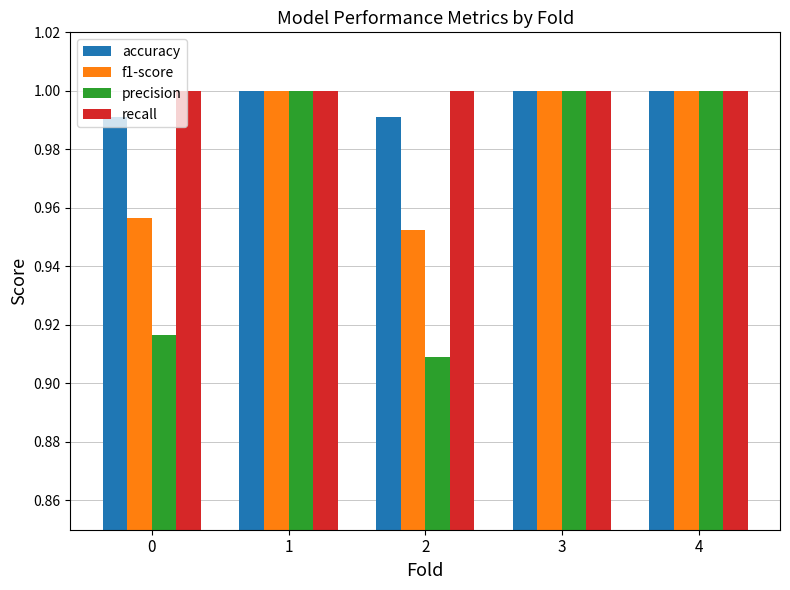

Rank the series at 0 from lowest to highest value.

precision, f1-score, accuracy, recall